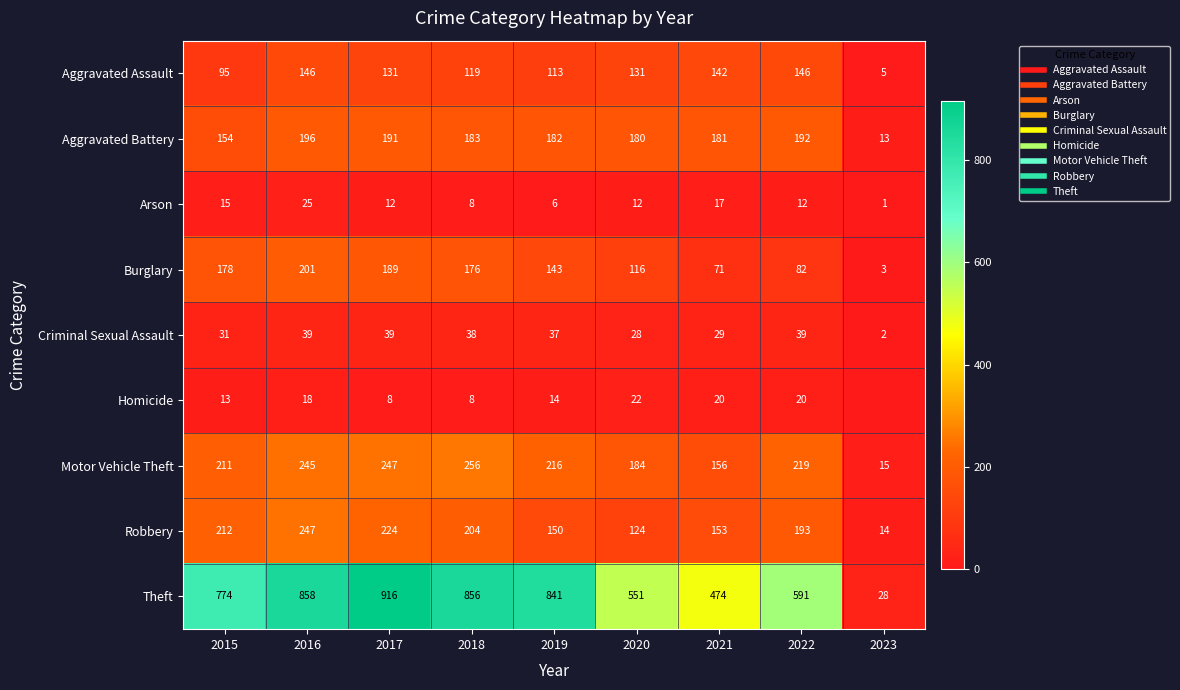

How many data points in Aggravated Assault are above 131?

3